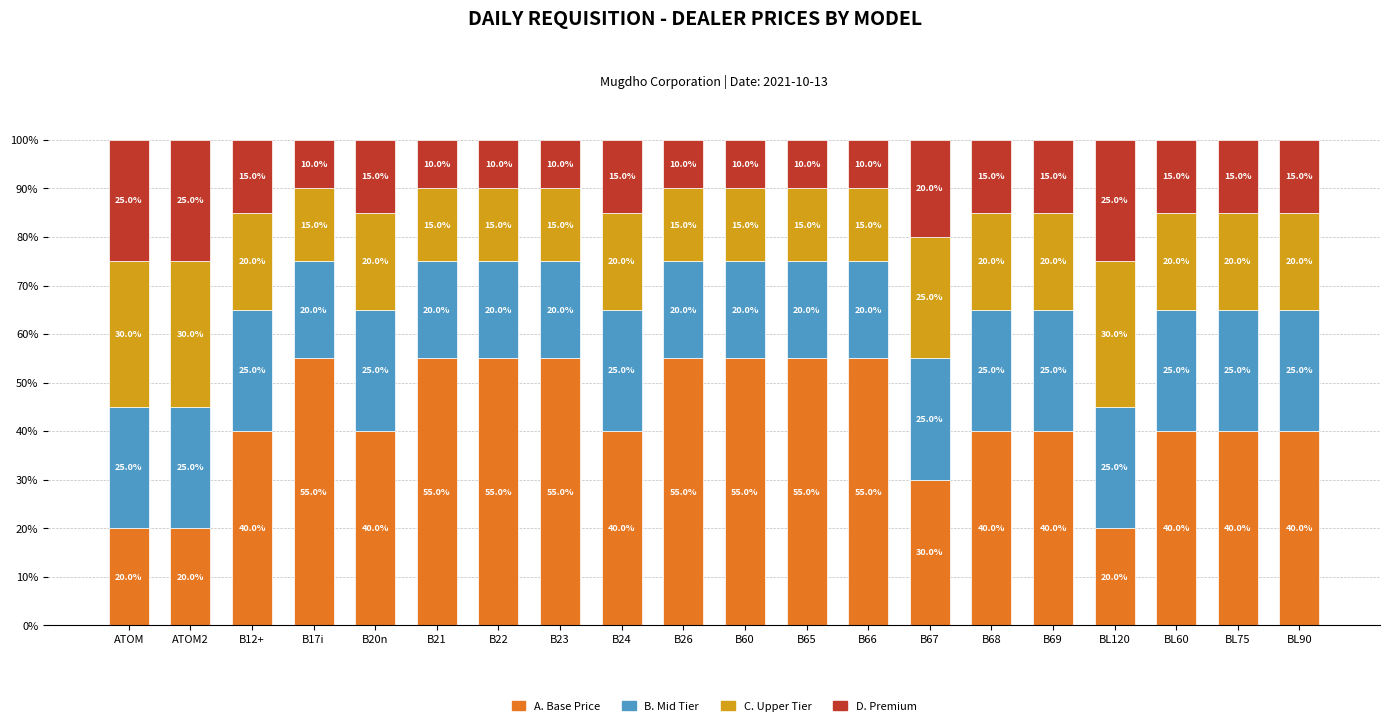

Reading left to right, list the values for the A. Base Price series.

20	20	40	55	40	55	55	55	40	55	55	55	55	30	40	40	20	40	40	40